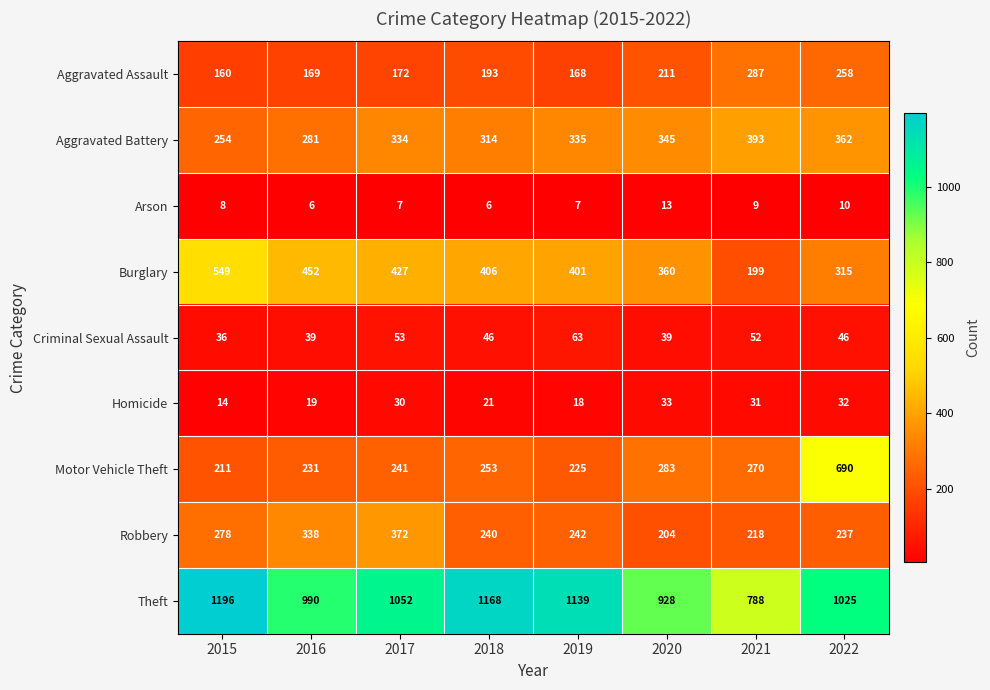

Which label corresponds to the largest value in the chart?

2015